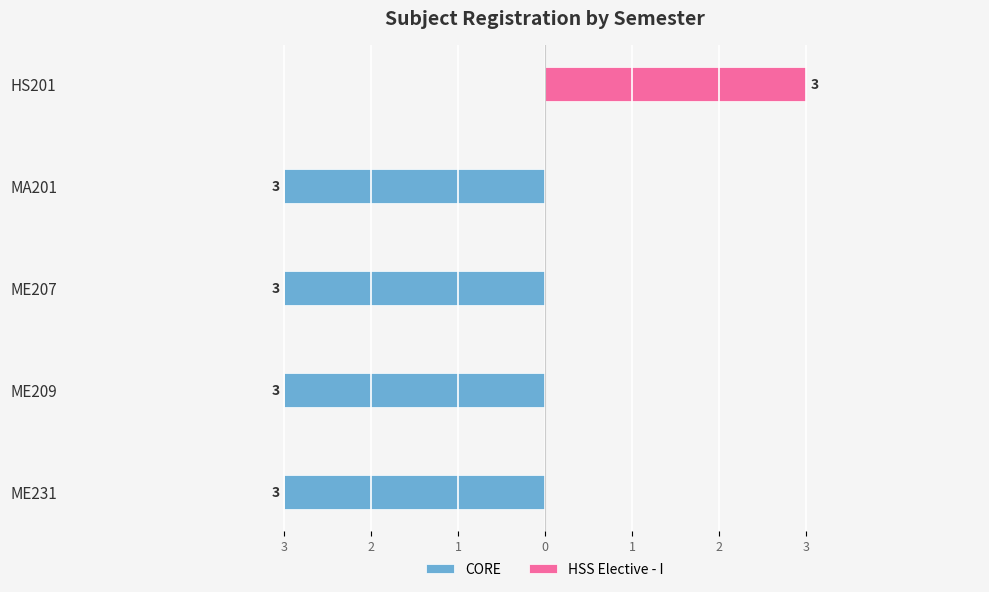

Which has a higher value, HS201 or ME231?

HS201